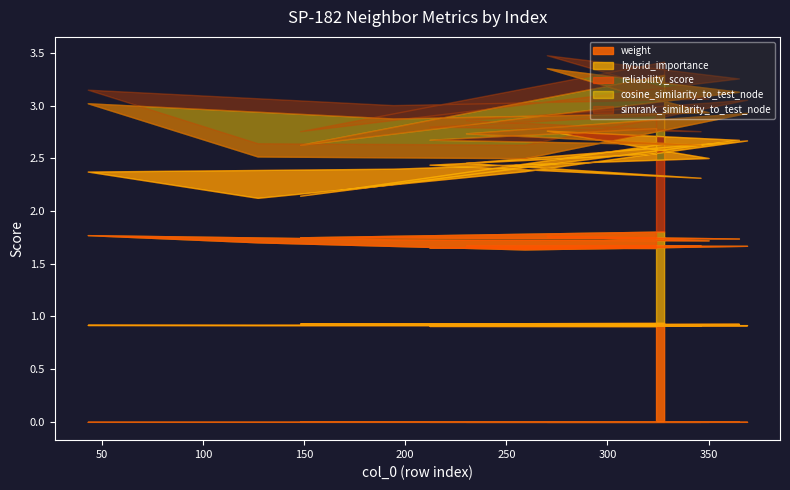

True or false: hybrid_importance and simrank_similarity_to_test_node cross at least once.

False